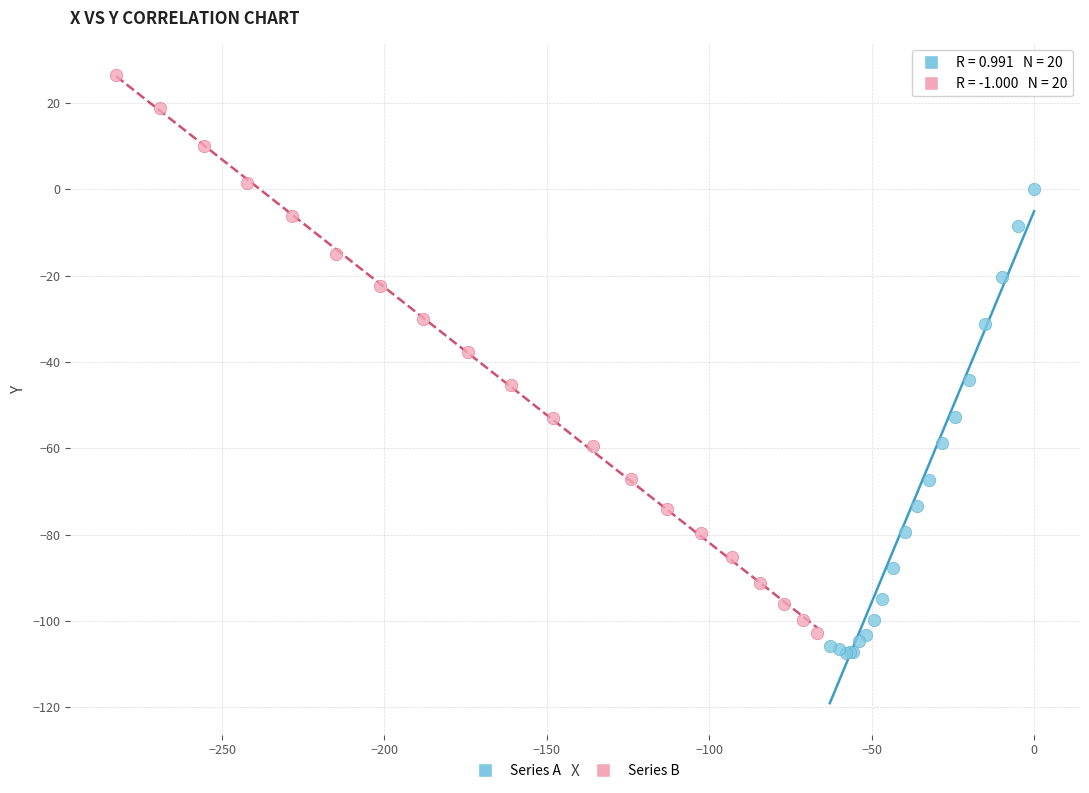

Which series has the widest spread of Y values?

Series B